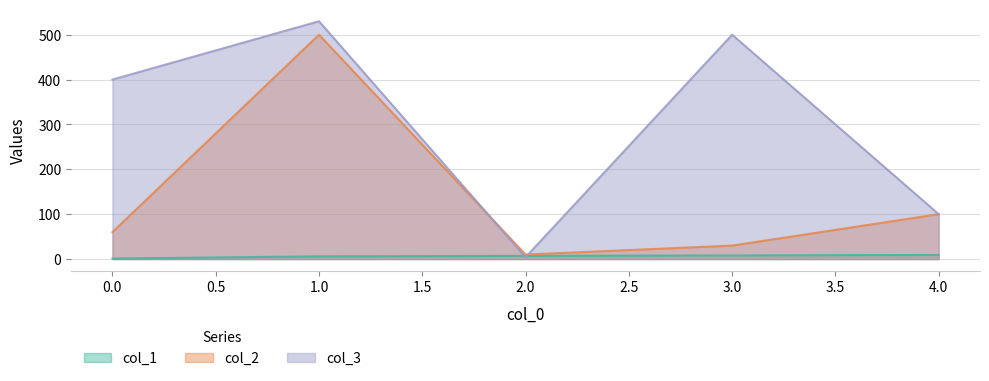

How many values in the col_1 series are below 7?

2